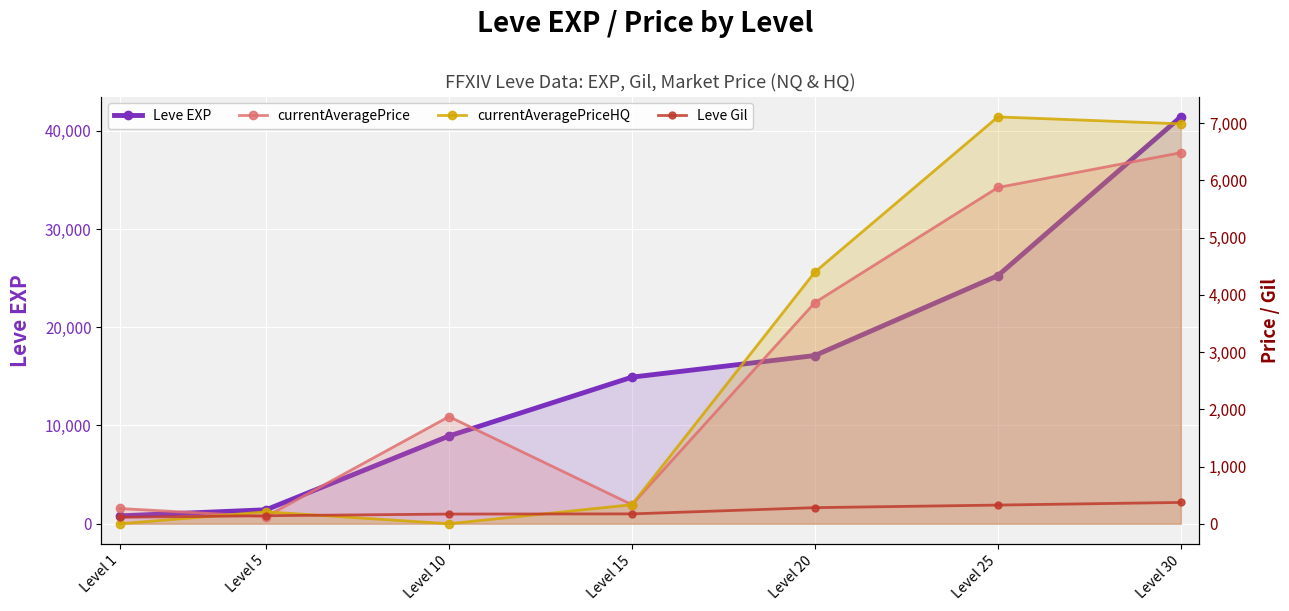

At Level 1, list the series in order from largest to smallest.

Leve EXP, currentAveragePrice, Leve Gil, currentAveragePriceHQ